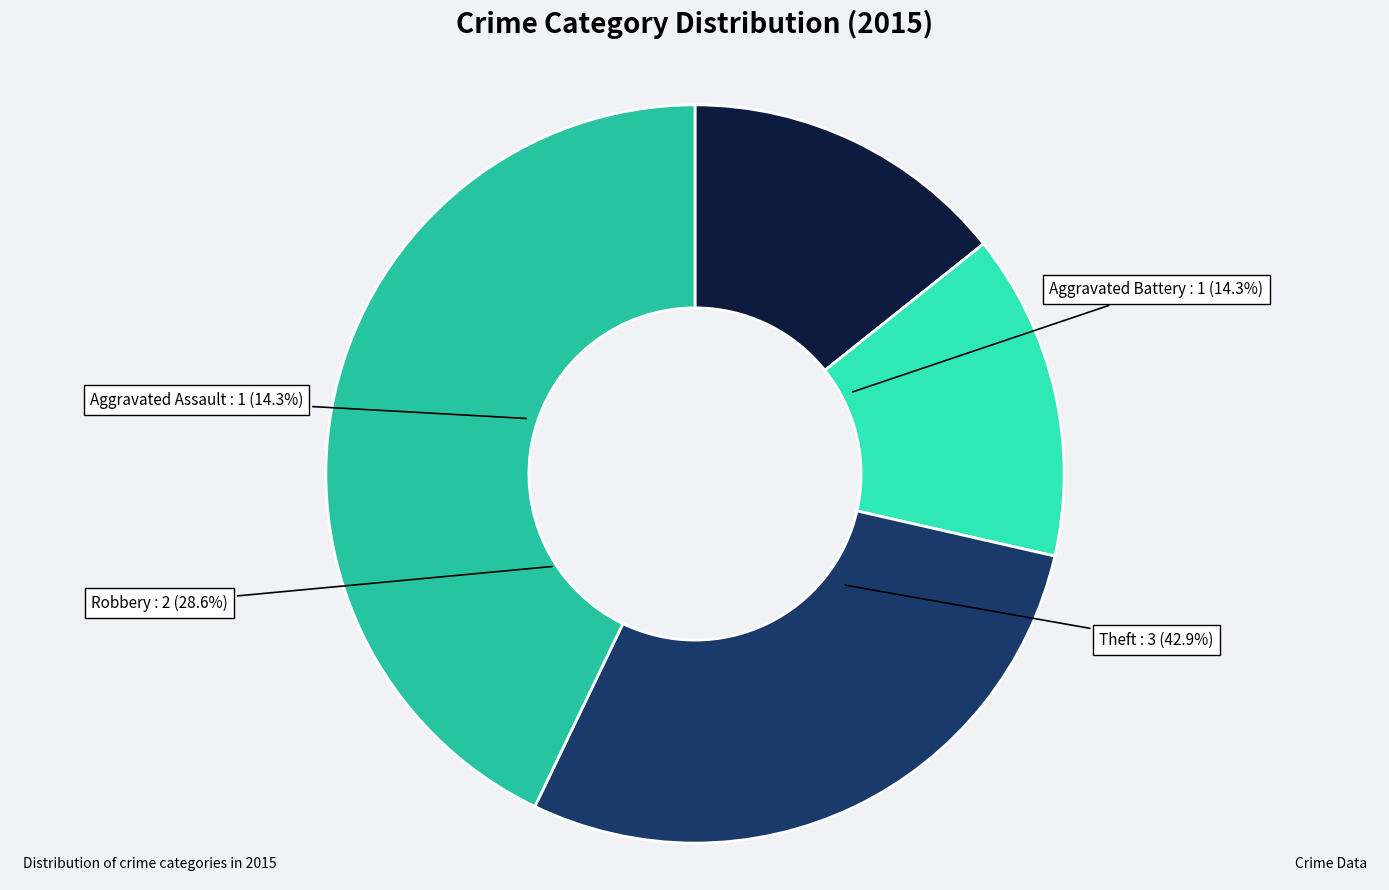

Which slice is the smallest?

Aggravated Assault